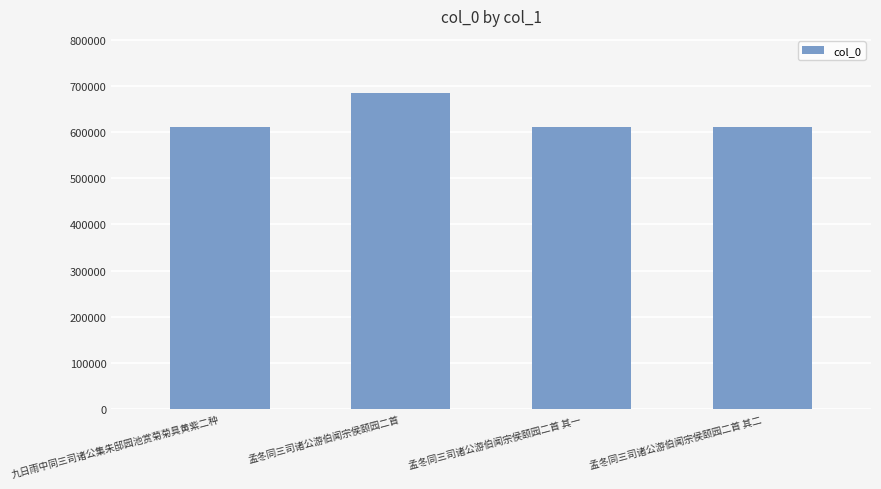

At which category does the chart reach its peak across all series?

孟冬同三司诸公游伯闻宗侯颐园二首